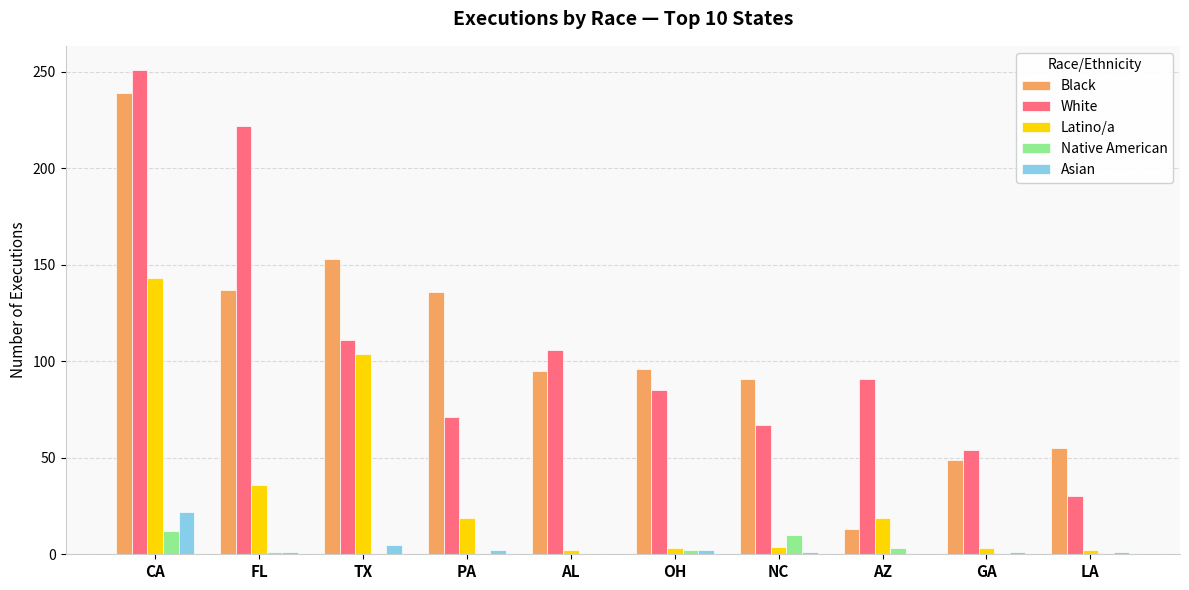

At which label does Latino/a first exceed 19?

CA